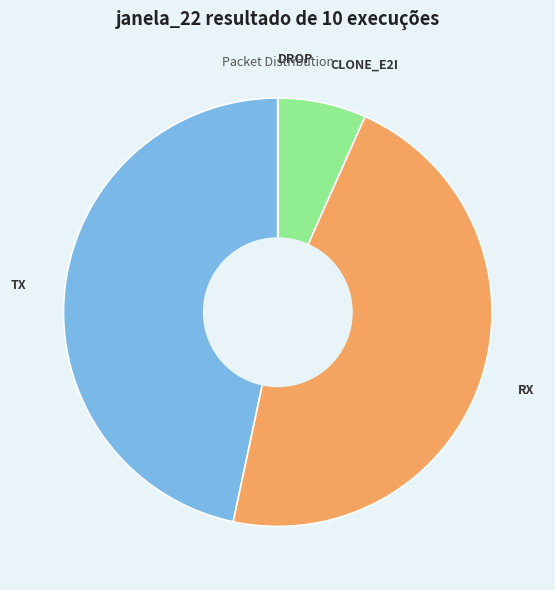

Does RX account for over 50% of the chart?

No